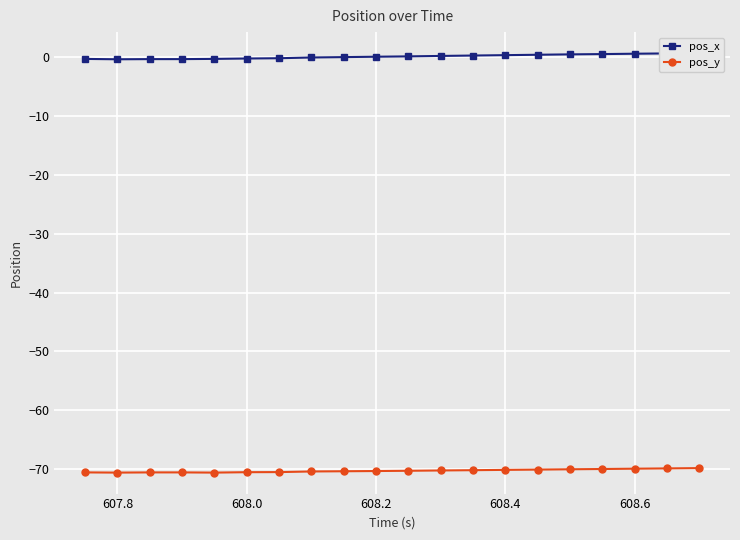

What is the lowest value of the pos_y series?

-70.6